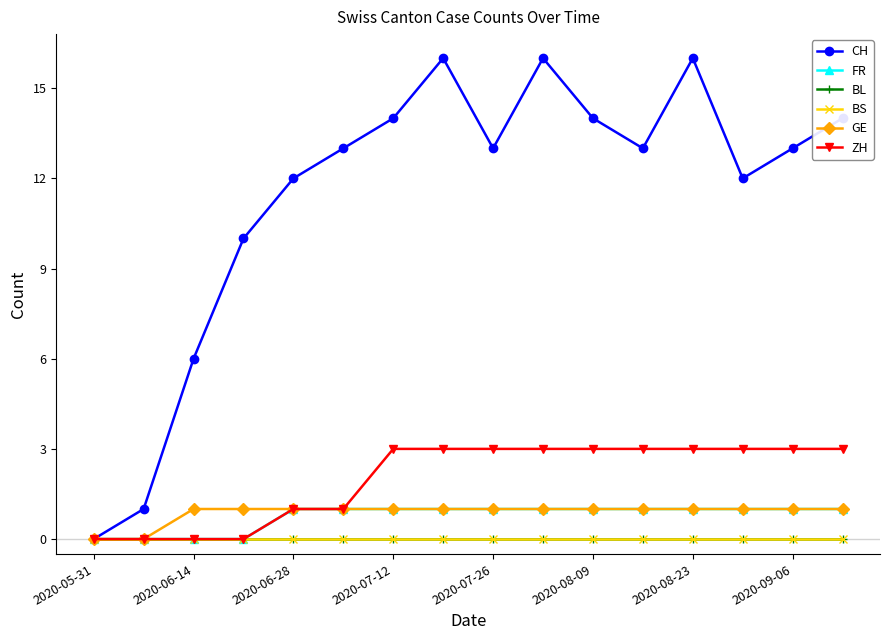

Does the chart have visible grid lines?

No